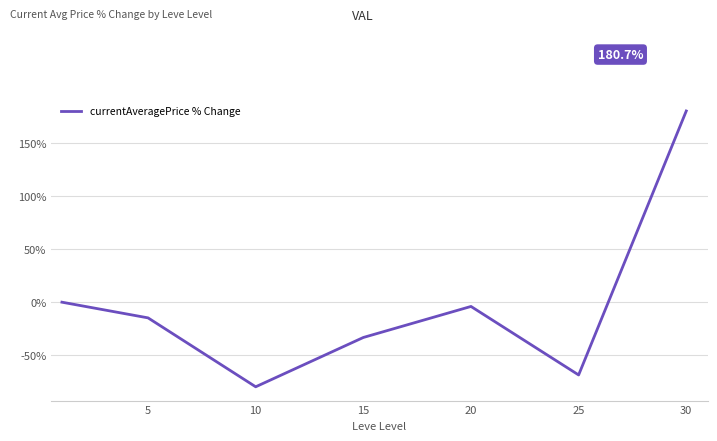

What is the greatest value displayed?

180.7